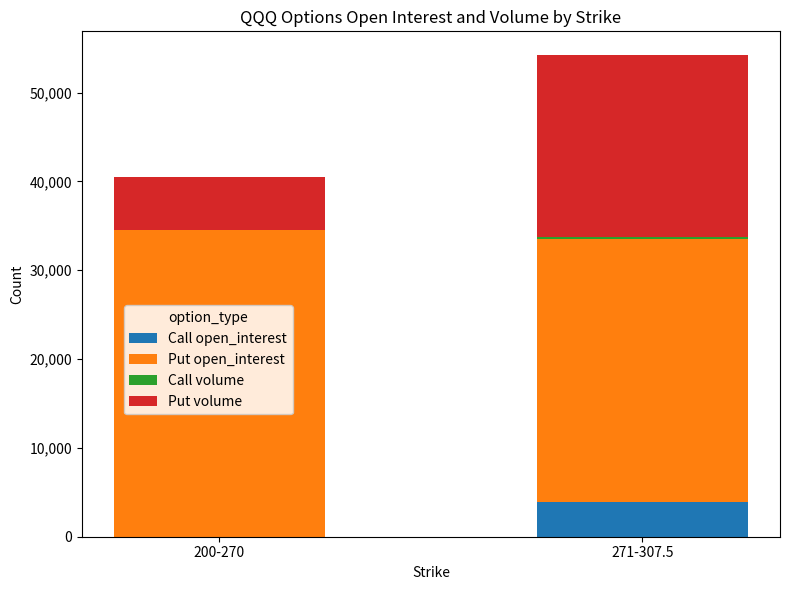

What is the maximum value for Call open_interest?

3912